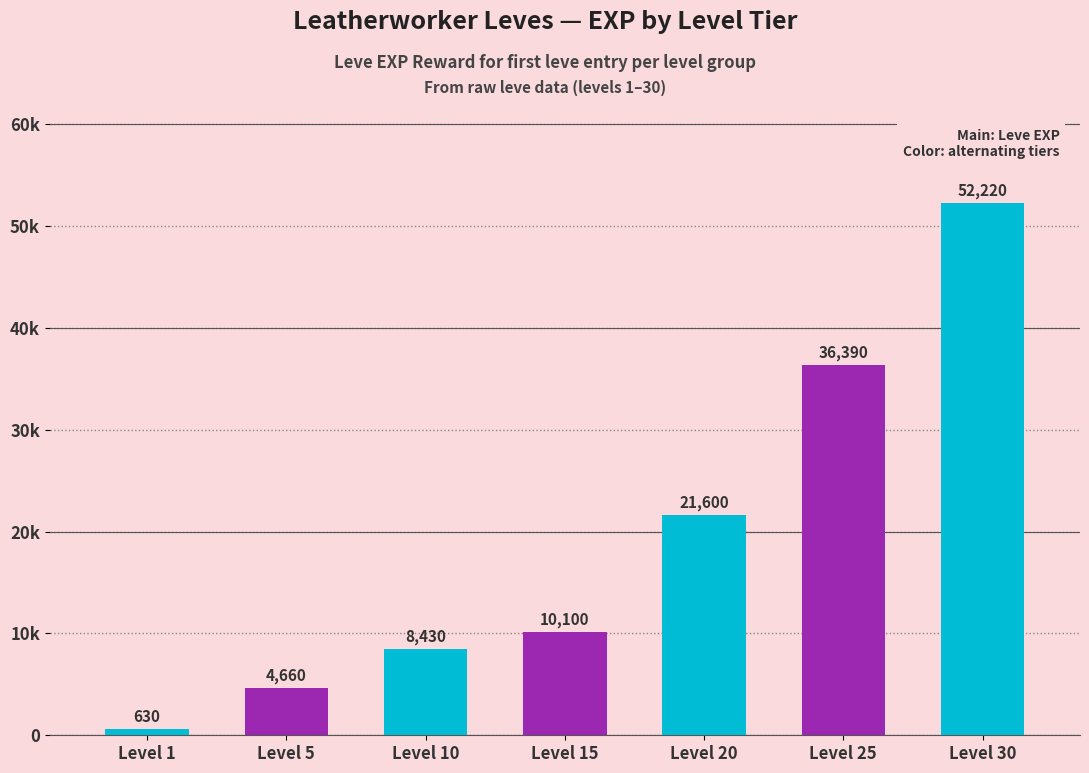

The chart shows a value of 22429 at Level 25. True or false?

False